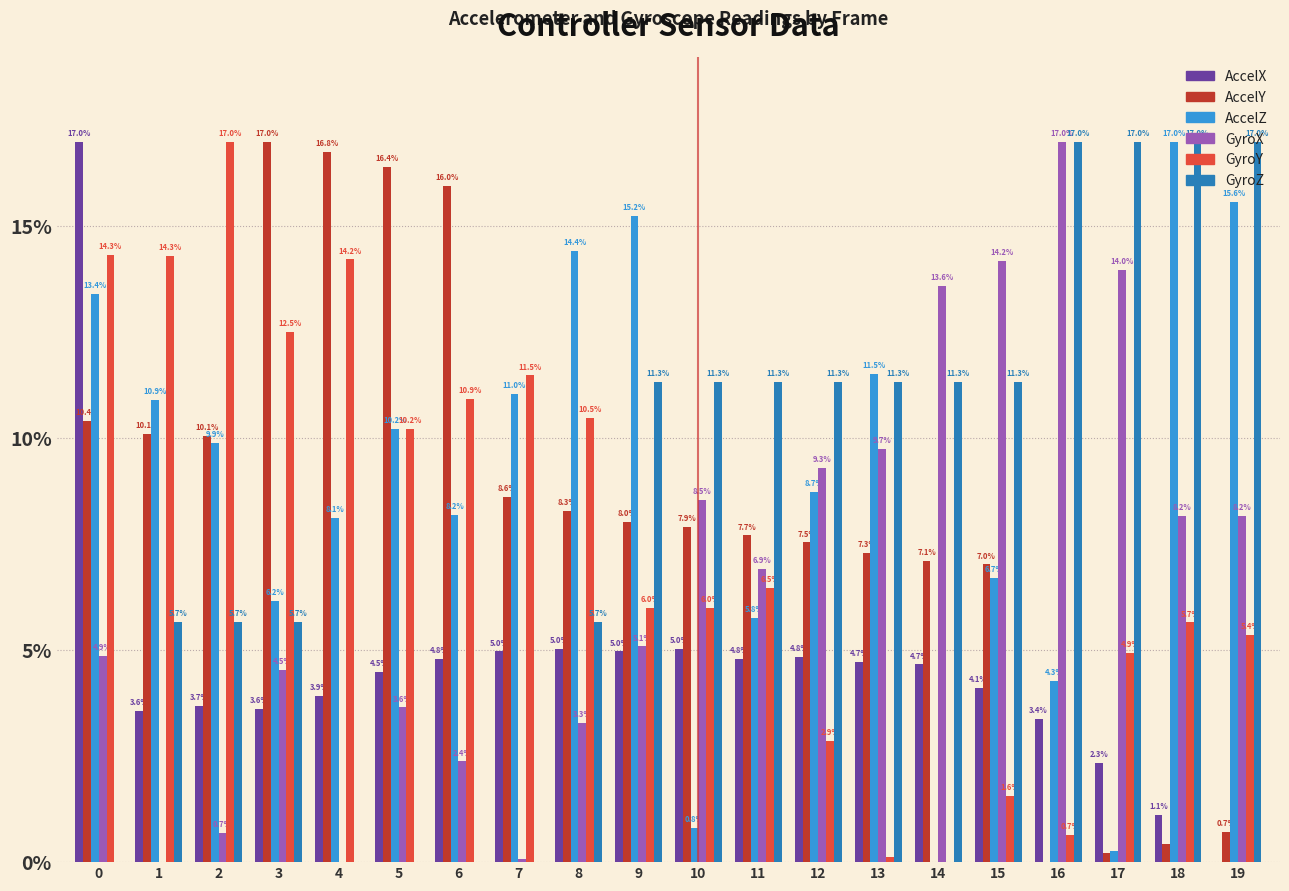

At which label is GyroY closest to 8?

11